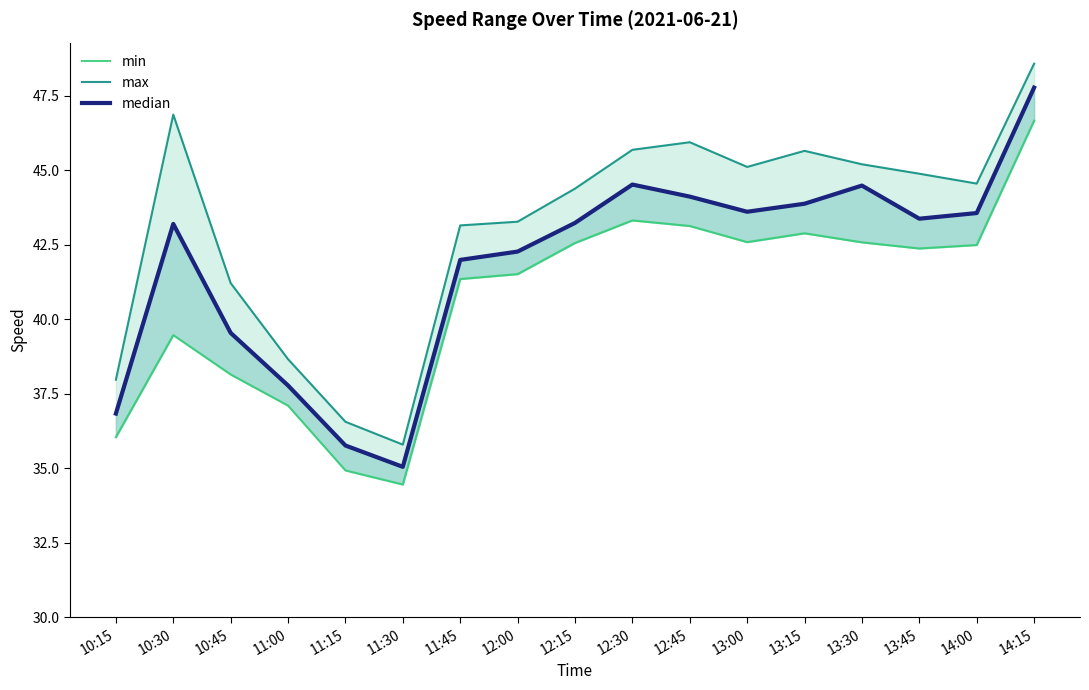

What is the highest value of the min series?

46.7